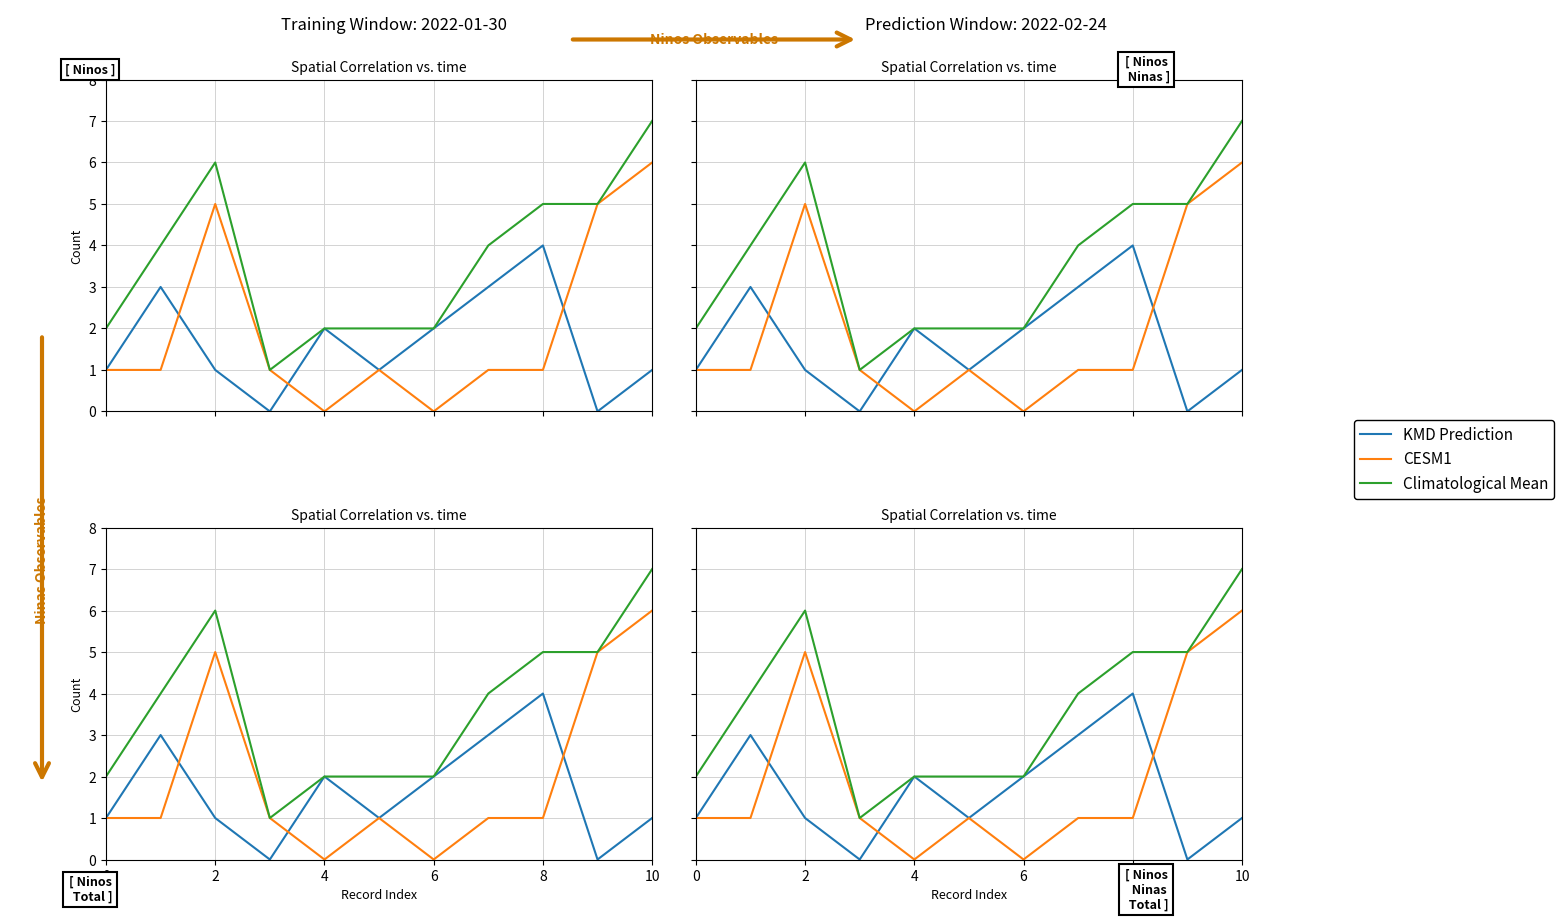

Does the chart have visible grid lines?

Yes